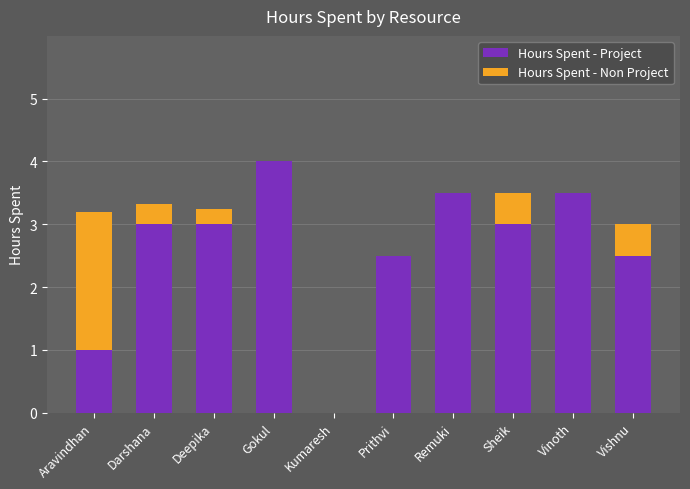

Are the bars grouped side by side (vs. stacked)?

No